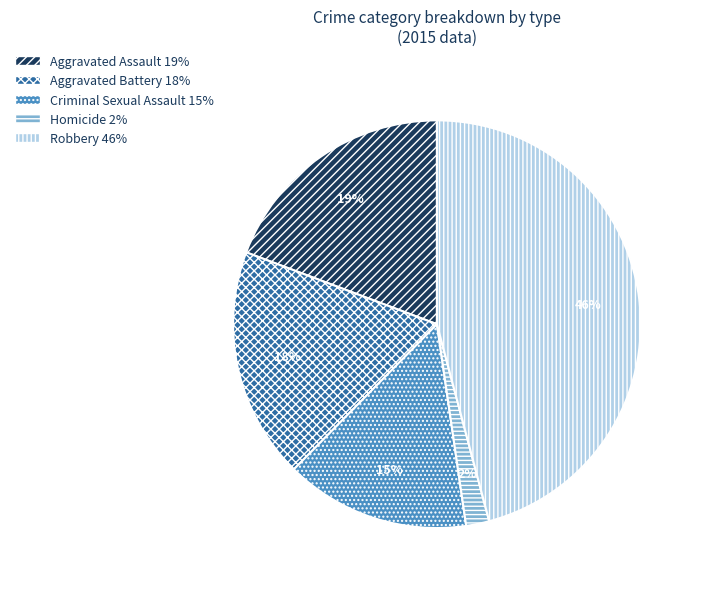

Which slice is the largest?

Robbery